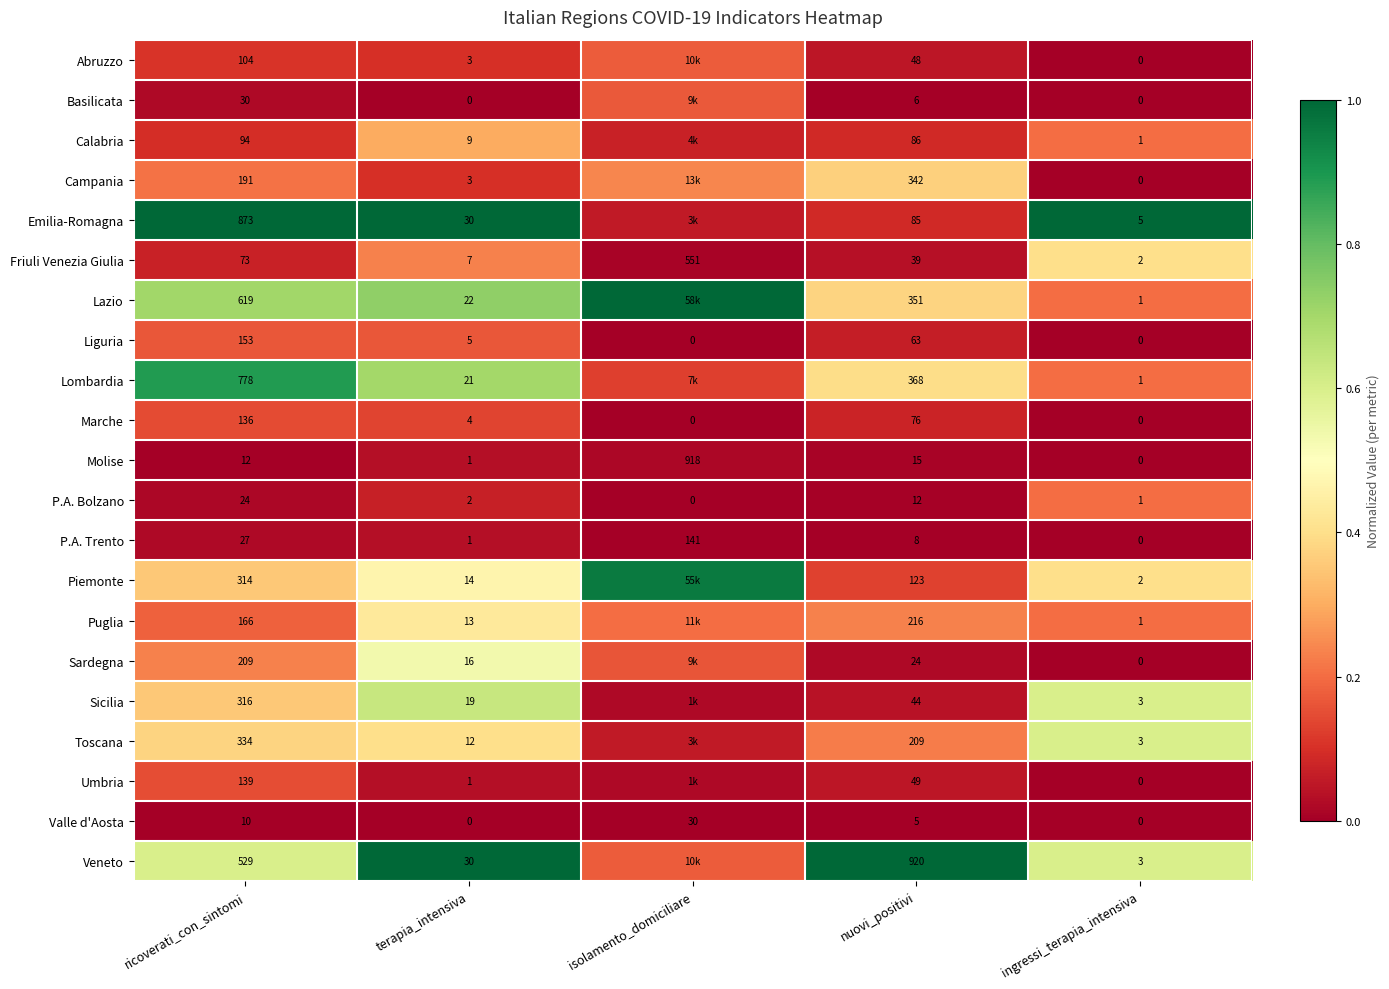

At which label is P.A. Bolzano closest to 12?

nuovi_positivi